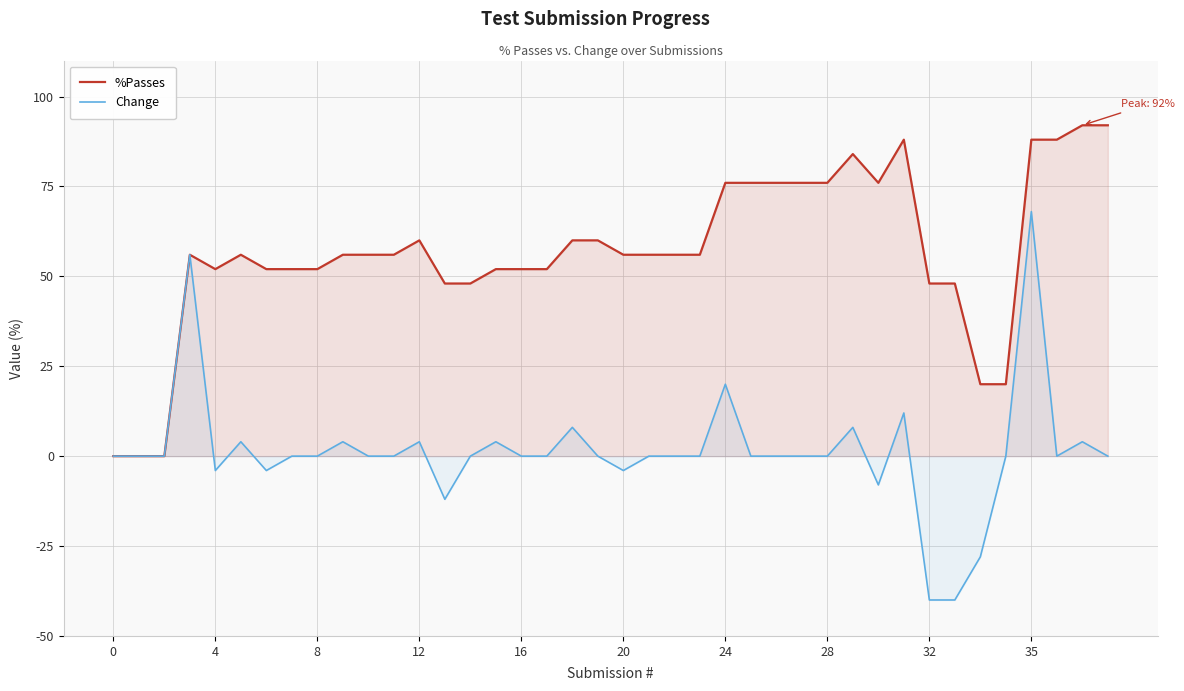

What is the maximum value for Change?

68